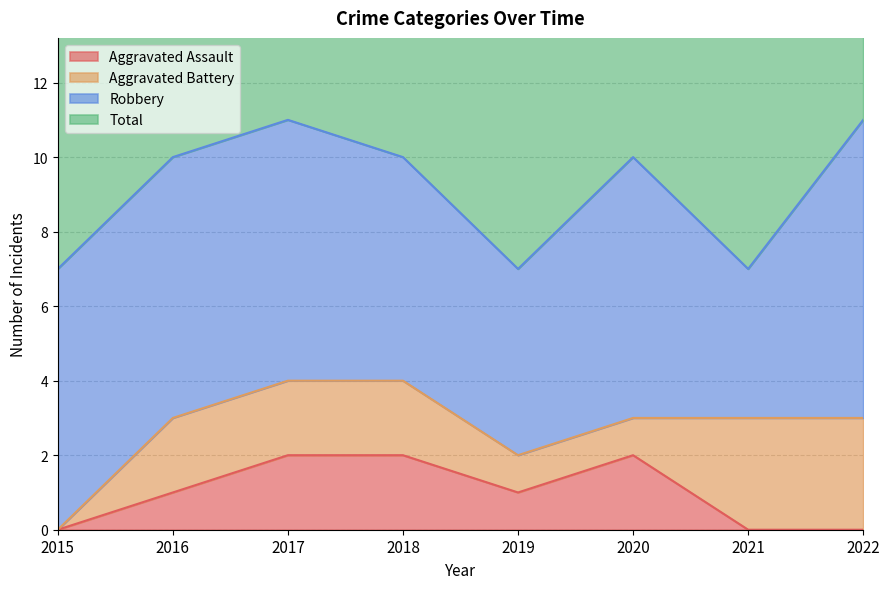

The value of Aggravated Assault at 2017 is 2. True or false?

True